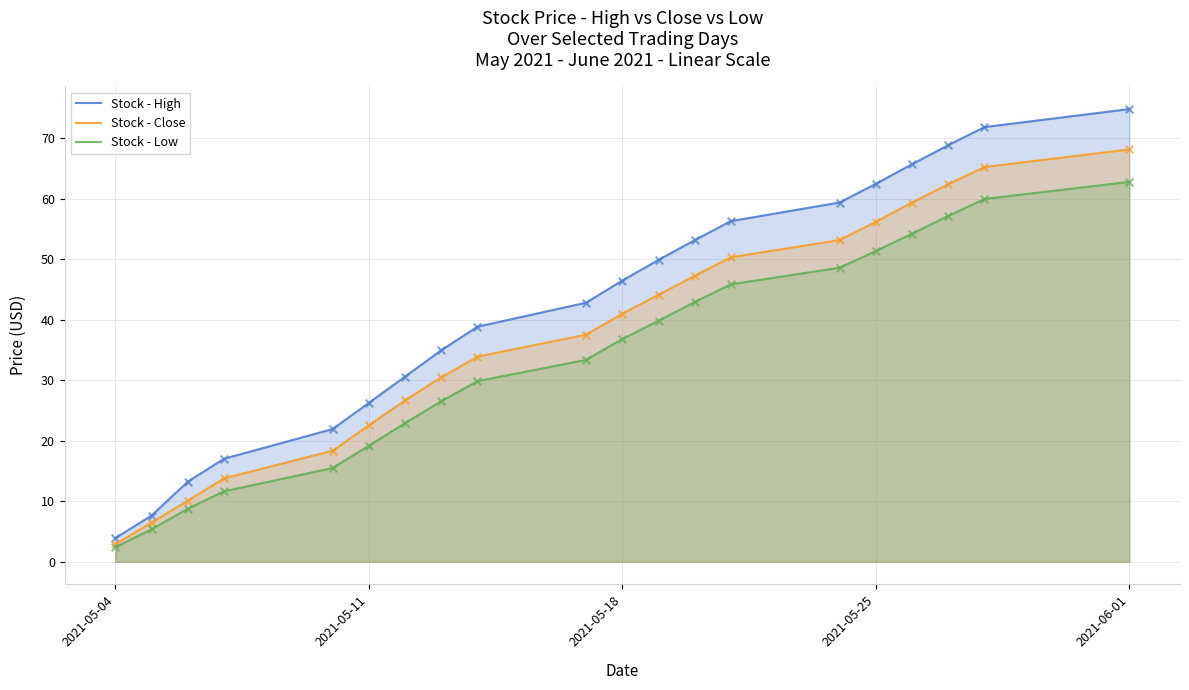

Which series has the largest total across all categories?

Stock - High